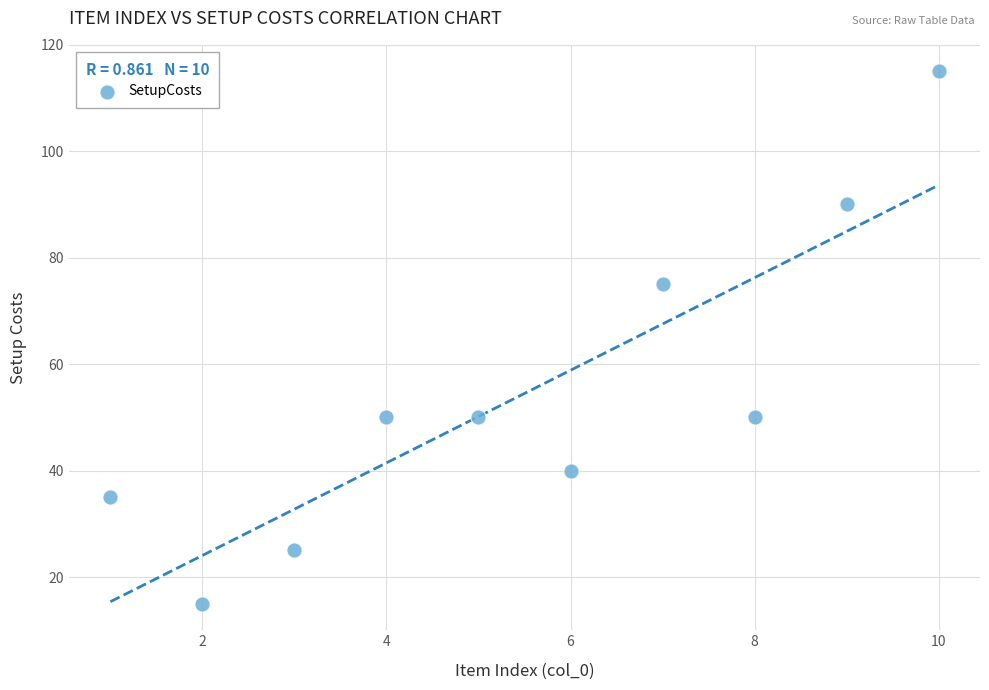

What Y value in the scatter plot is closest to 65?

75